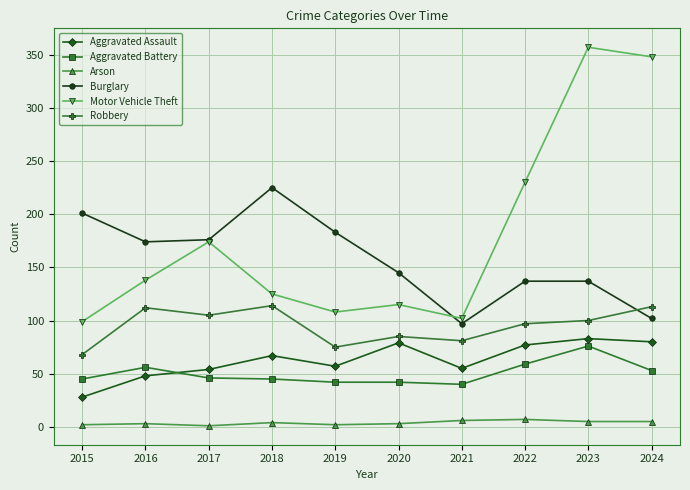

What is the sum of the Arson values at 2024 and 2020?

8